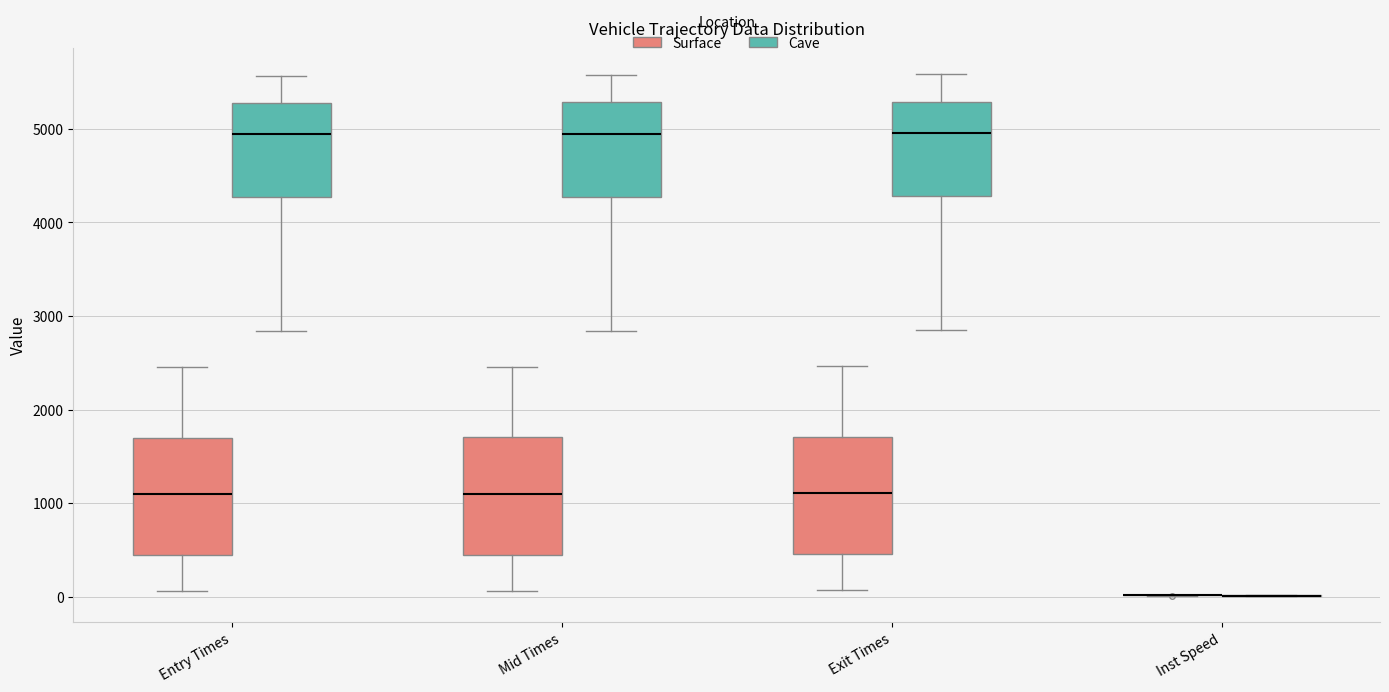

Reading left to right, read every box against the y-axis: the position of its median line, the range the box covers, and the ends of its whiskers. The values are not printed on the chart, so give them approximately, as read against the axis.

Entry Times (Surface): median 1100, box 400 to 1700, whiskers 100 to 2500
Entry Times (Cave): median 4900, box 4300 to 5300, whiskers 2800 to 5600
Mid Times (Surface): median 1100, box 400 to 1700, whiskers 100 to 2500
Mid Times (Cave): median 4900, box 4300 to 5300, whiskers 2800 to 5600
Exit Times (Surface): median 1100, box 500 to 1700, whiskers 100 to 2500
Exit Times (Cave): median 5000, box 4300 to 5300, whiskers 2800 to 5600
Inst Speed (Surface): box collapsed to a line at 0, whiskers 0 to 0
Inst Speed (Cave): box collapsed to a line at 0, whiskers 0 to 0